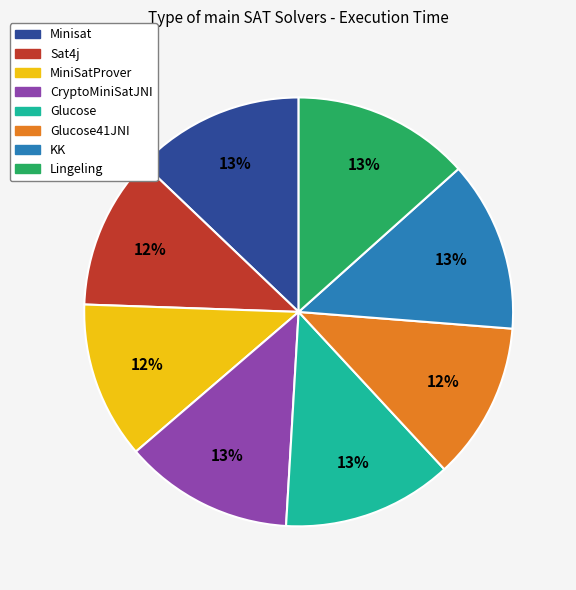

To the nearest percent, what is the average slice percentage?

12%